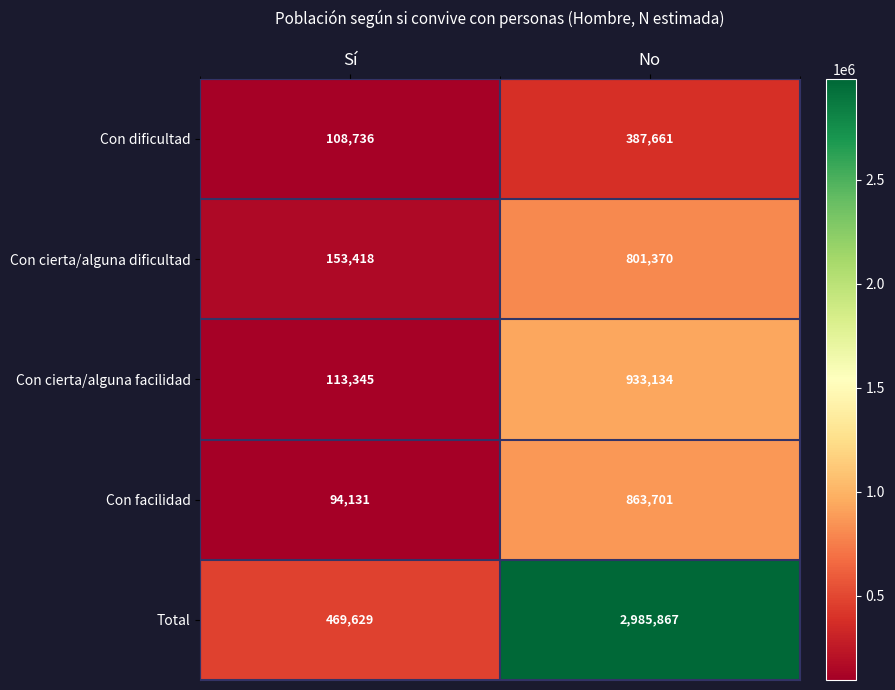

Is it true that Total equals 2985867 at No?

True